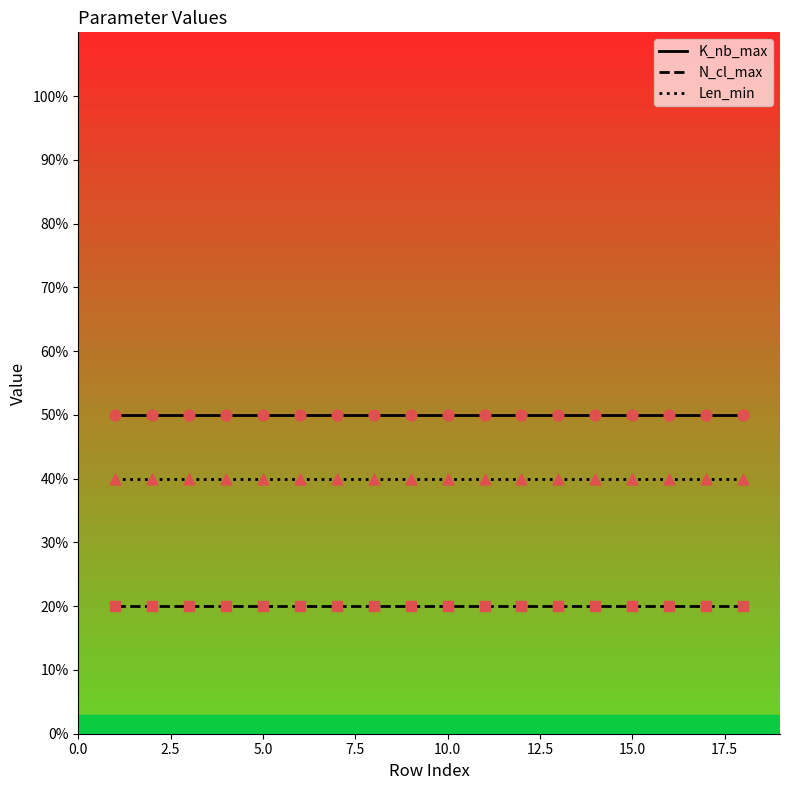

Which series has the largest total across all categories?

K_nb_max